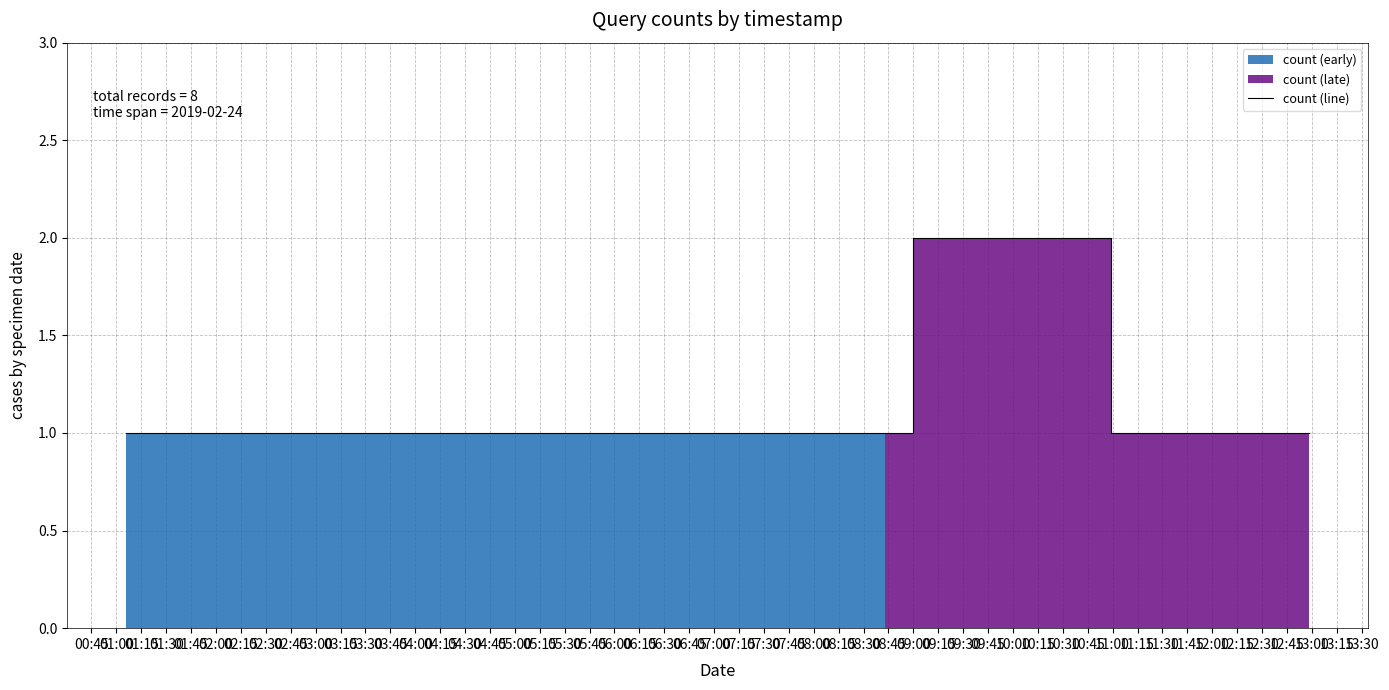

Between 02:00 and 00:45, which is larger?

02:00